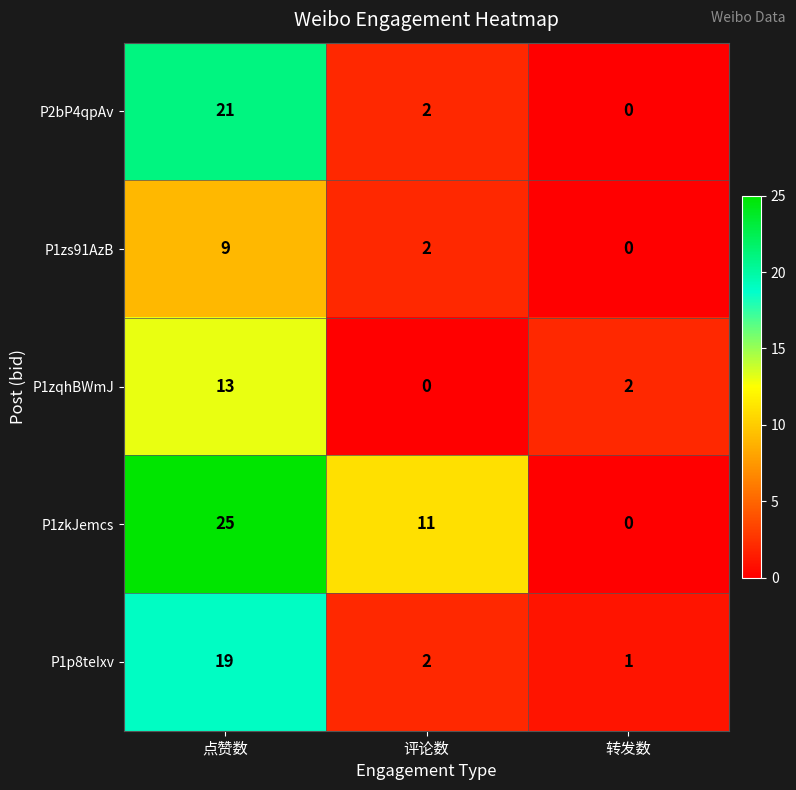

At how many categories does at least one series exceed 9?

2